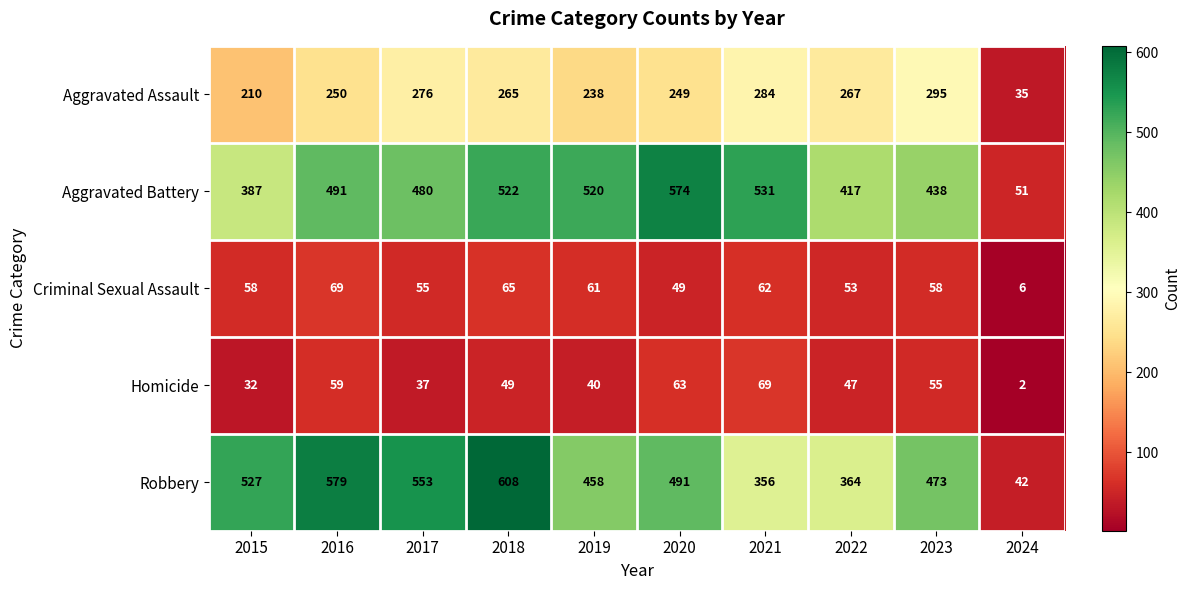

List the labels in order of Aggravated Battery value, largest first.

2020, 2021, 2018, 2019, 2016, 2017, 2023, 2022, 2015, 2024